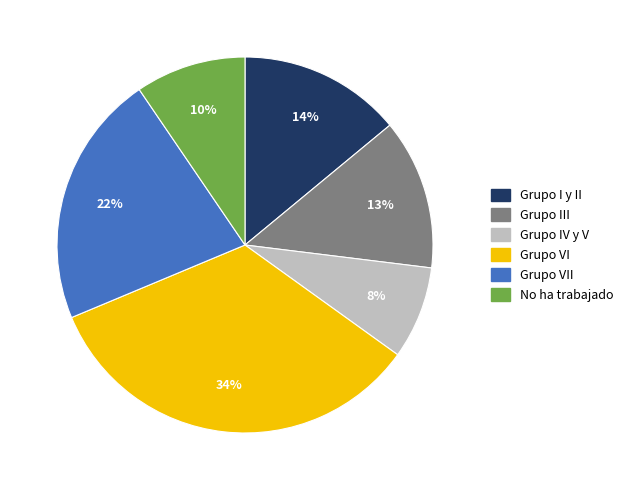

True or false: Grupo VI accounts for 34% of the total.

True